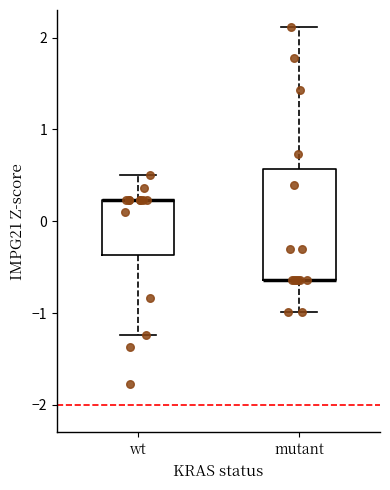

Reading left to right, read every box against the y-axis: the position of its median line, the range the box covers, and the ends of its whiskers. The values are not printed on the chart, so give them approximately, as read against the axis.

wt: median 0.2 (drawn on the box's upper edge), box -0.4 to 0.2, whiskers -1.2 to 0.5
mutant: median -0.6 (drawn on the box's lower edge), box -0.6 to 0.6, whiskers -1.0 to 2.1